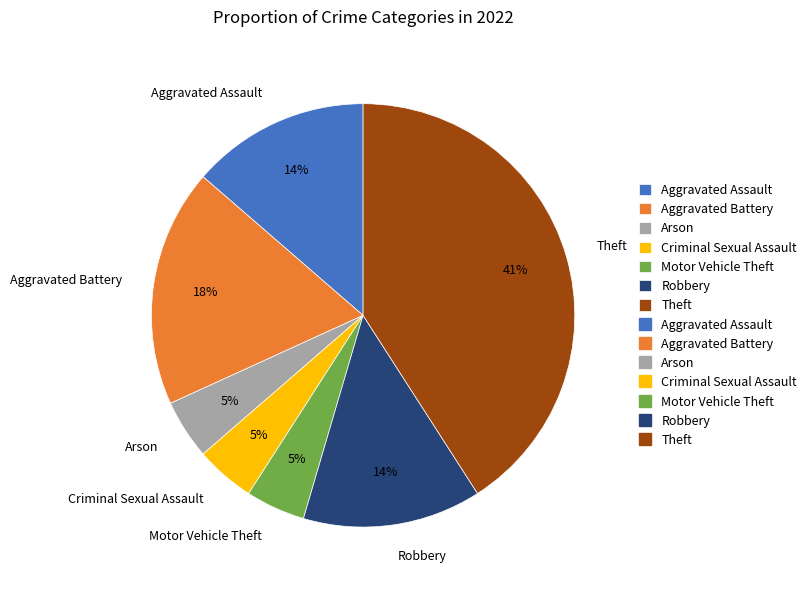

Which has a higher value, Robbery or Aggravated Battery?

Aggravated Battery